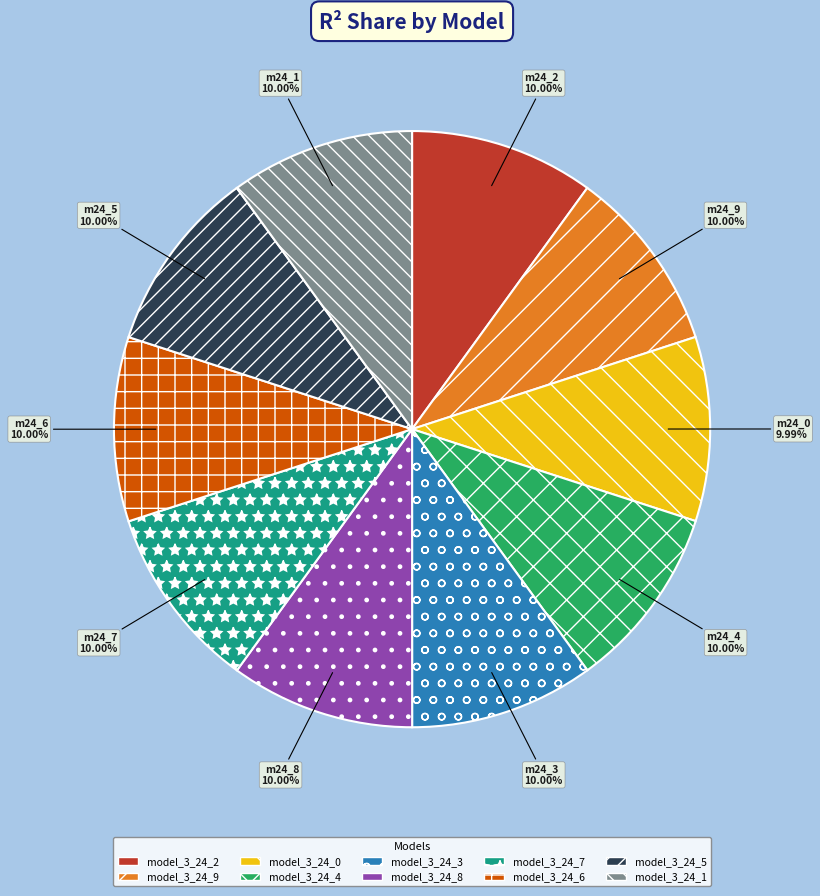

Does any single category account for the majority?

No